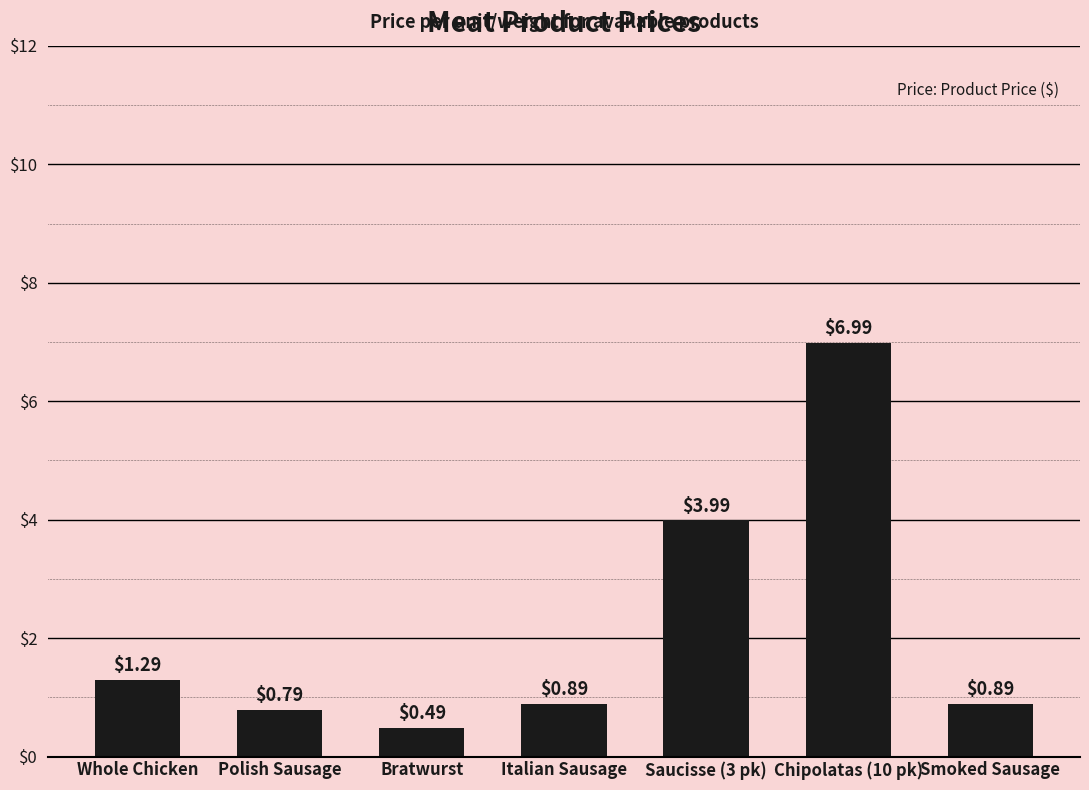

What is the label of the 4th bar from the right?

Italian Sausage